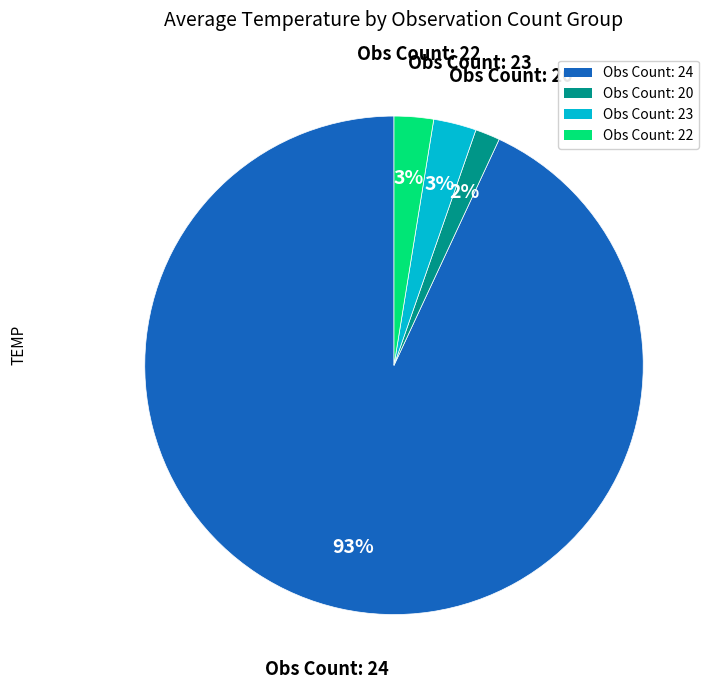

To the nearest percent, what is the average slice percentage?

25%